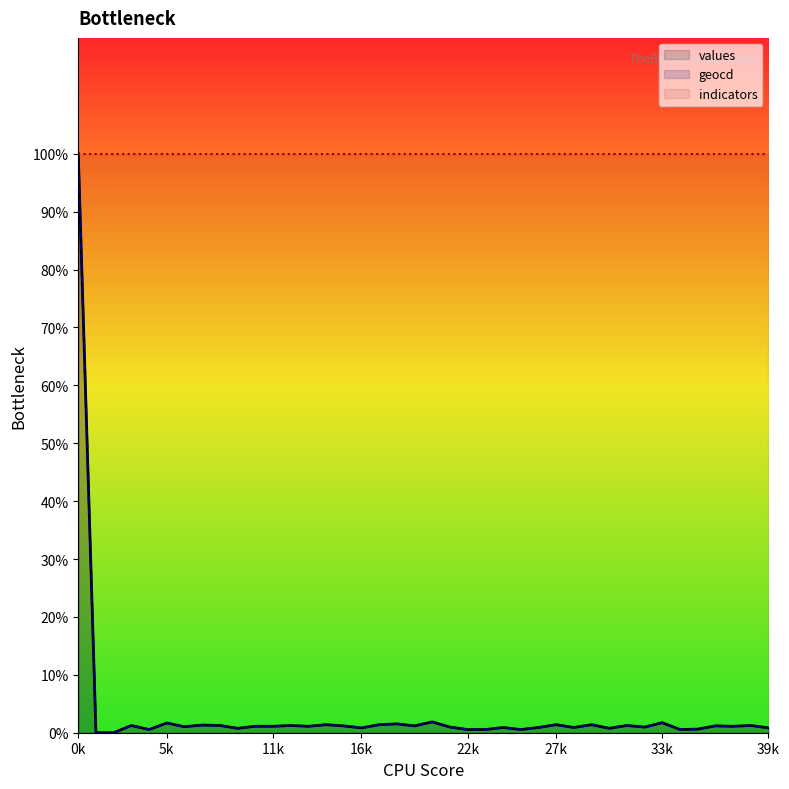

Which series has the largest total across all categories?

indicators